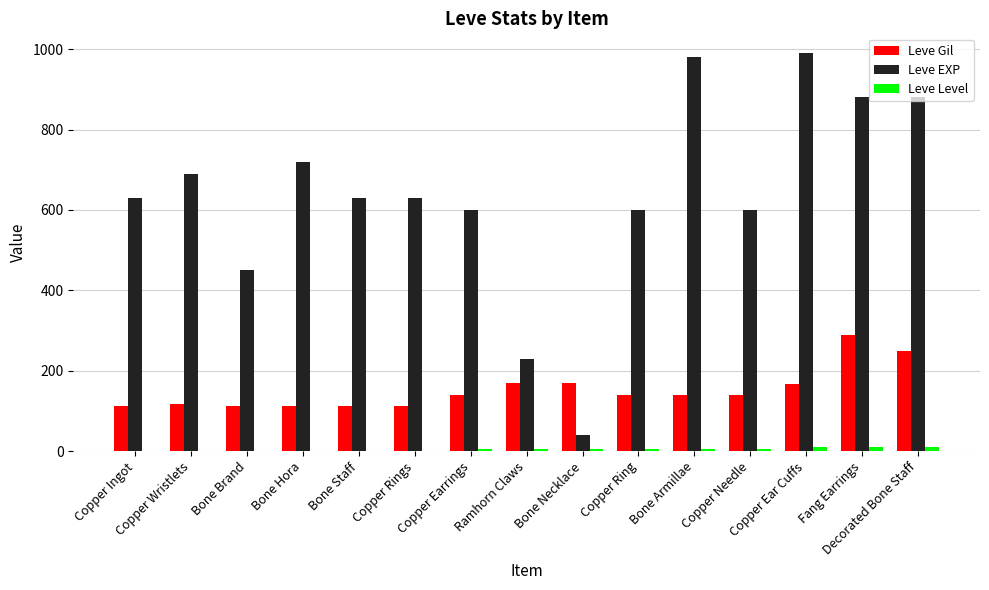

Count the number of categories in the chart.

15